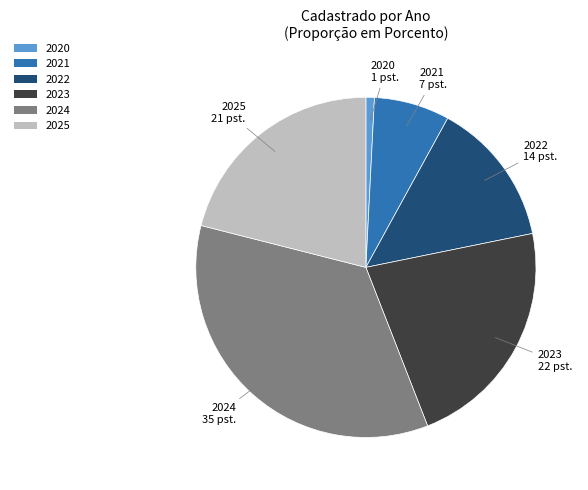

How many slices are in this pie chart?

6